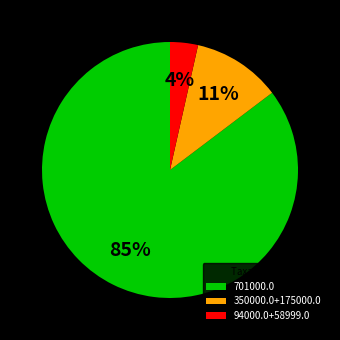

Does 350000.0+175000.0 account for over 50% of the chart?

No